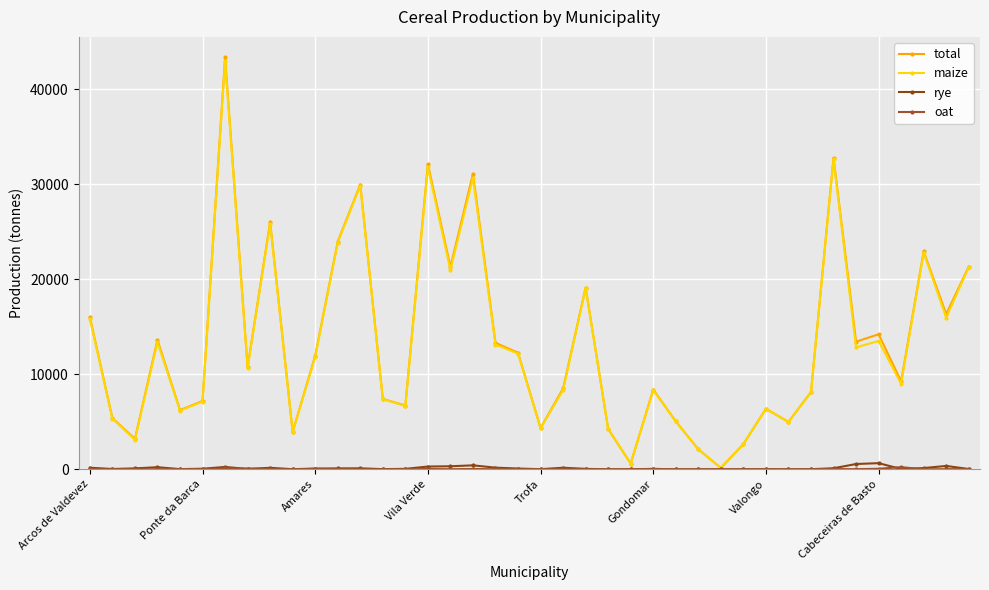

True or false: maize and oat intersect in this chart.

False